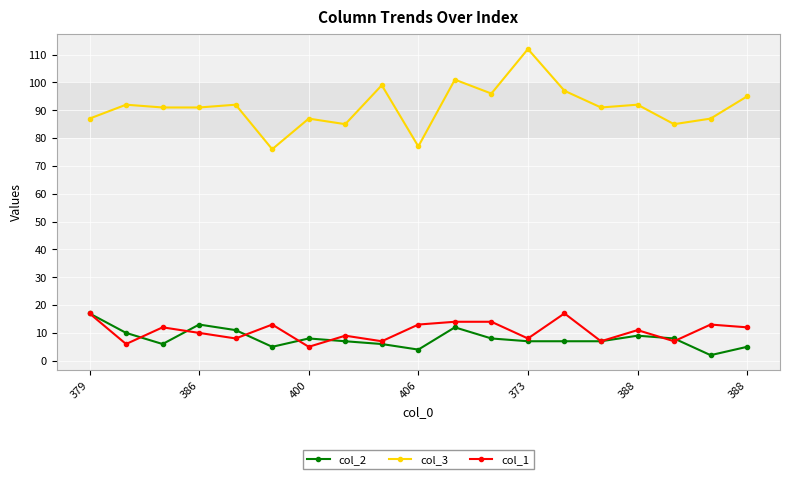

Which series has the largest total across all categories?

col_3